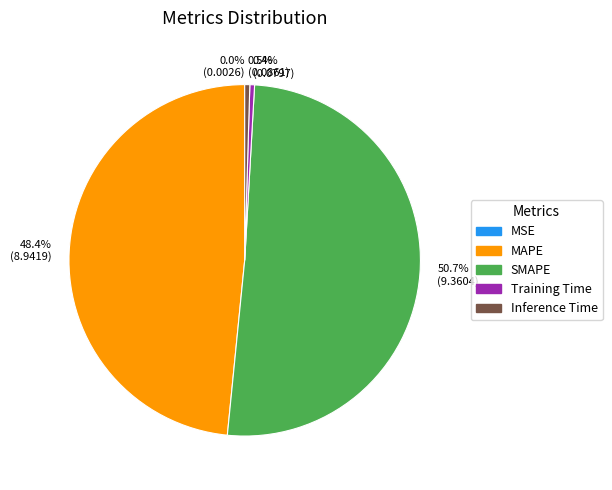

Is the sum of MAPE and Training Time greater than half?

No